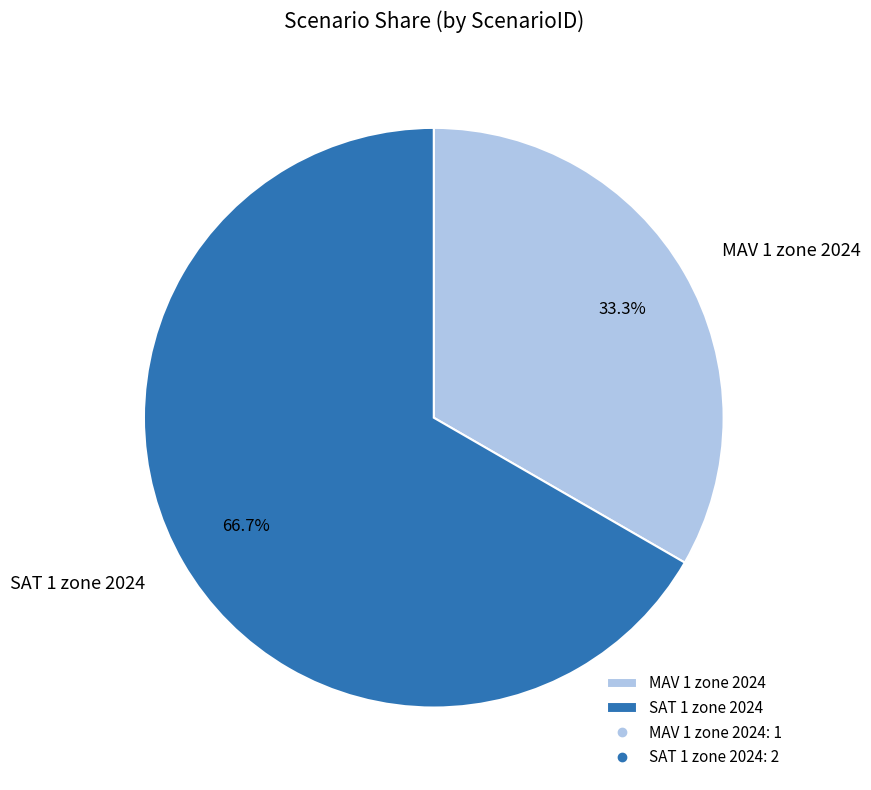

Count the number of slices in the pie.

2